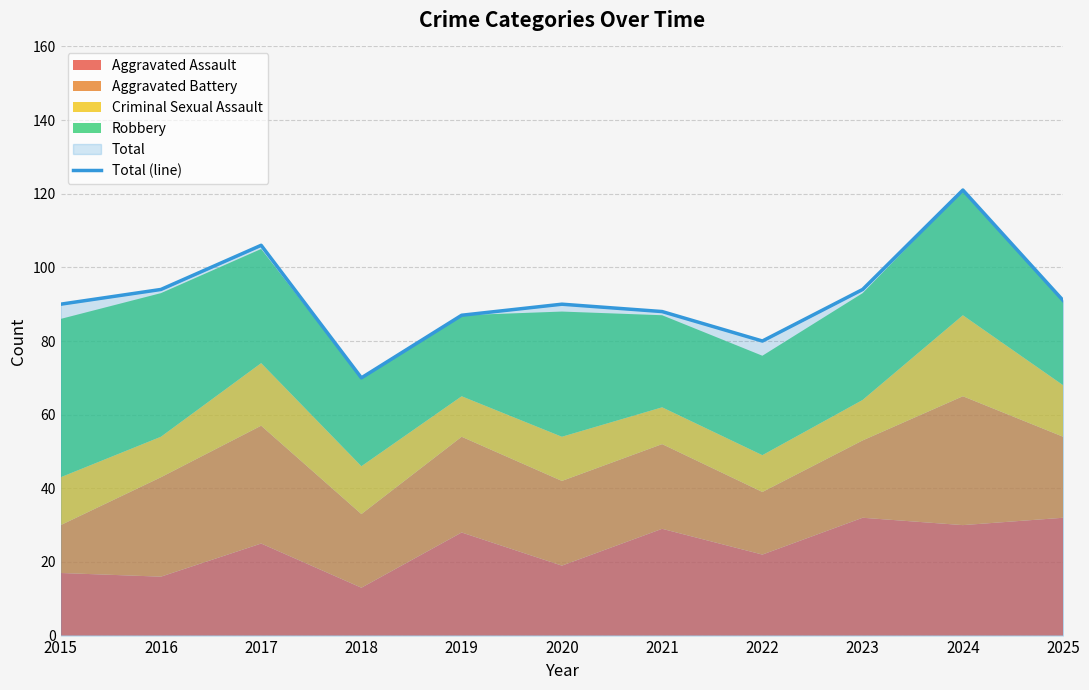

What is the difference between the maximum and minimum values?

51